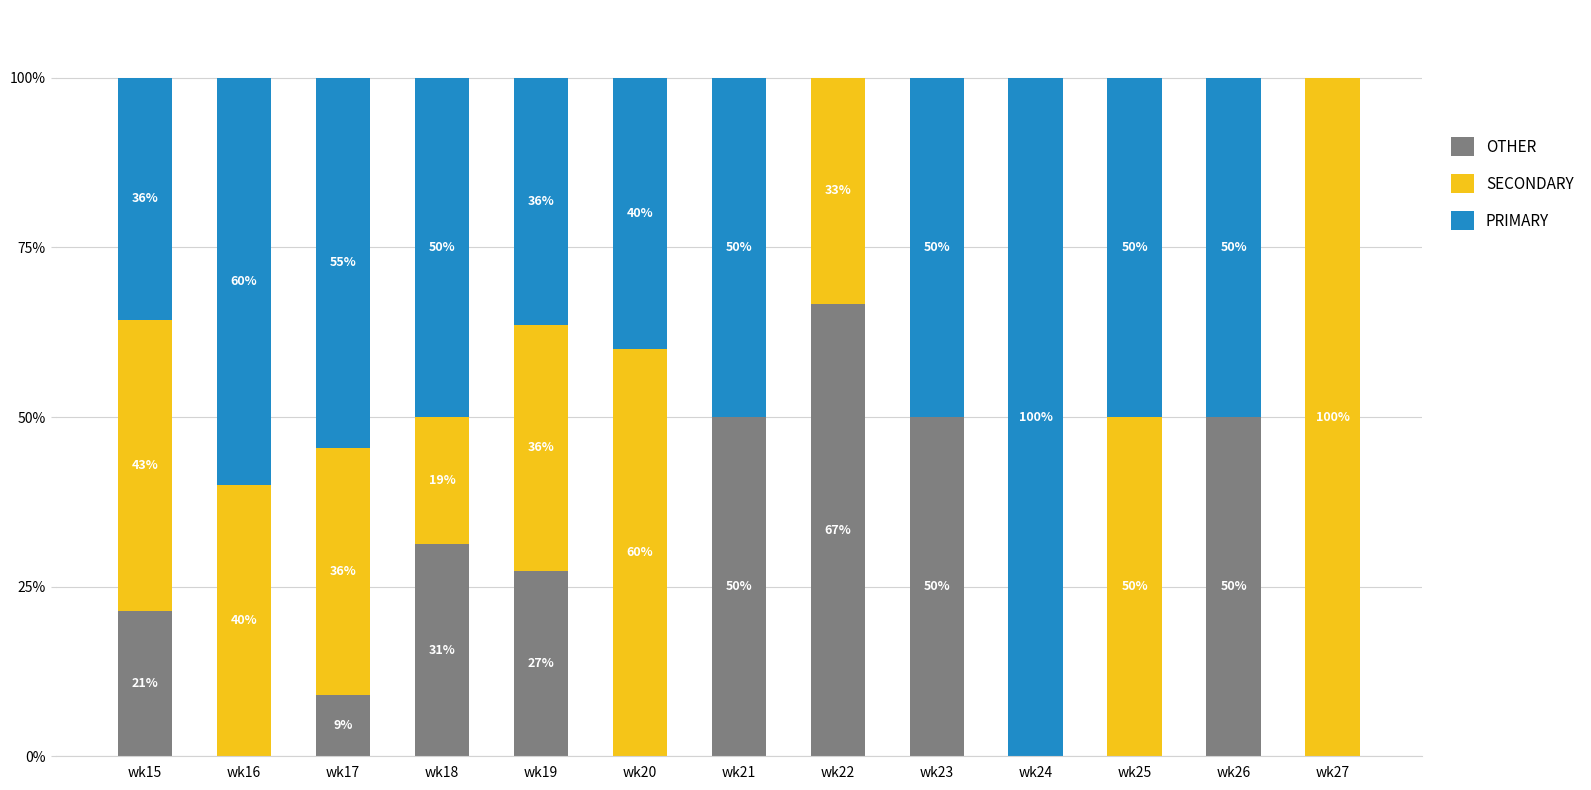

The OTHER series shows -42.6 at wk25. True or false?

False